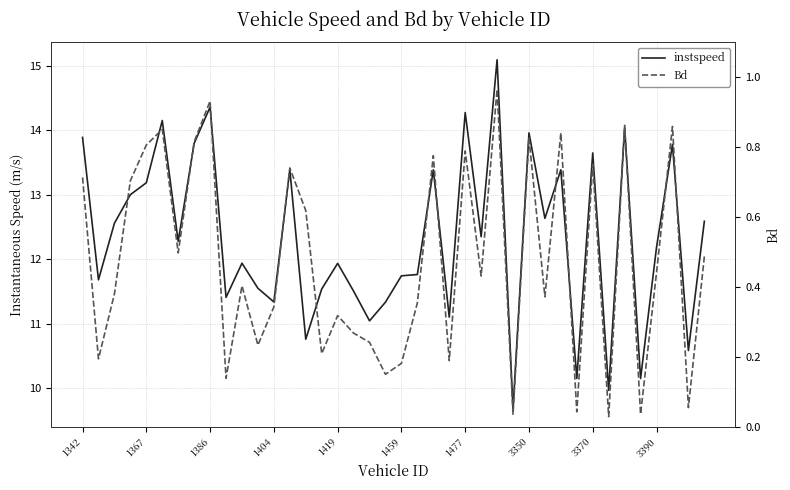

True or false: instspeed and Bd intersect in this chart.

False